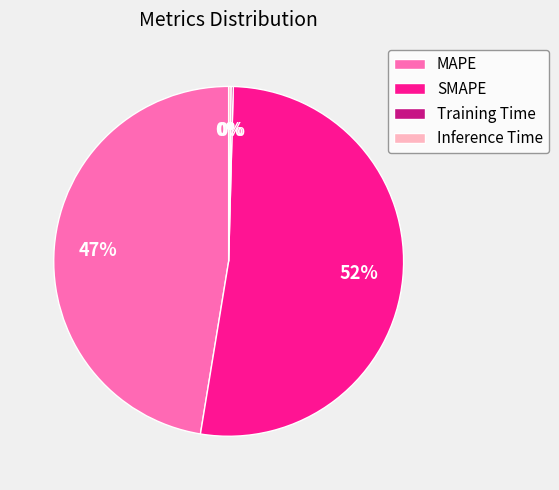

Which category has the biggest portion of the pie?

SMAPE